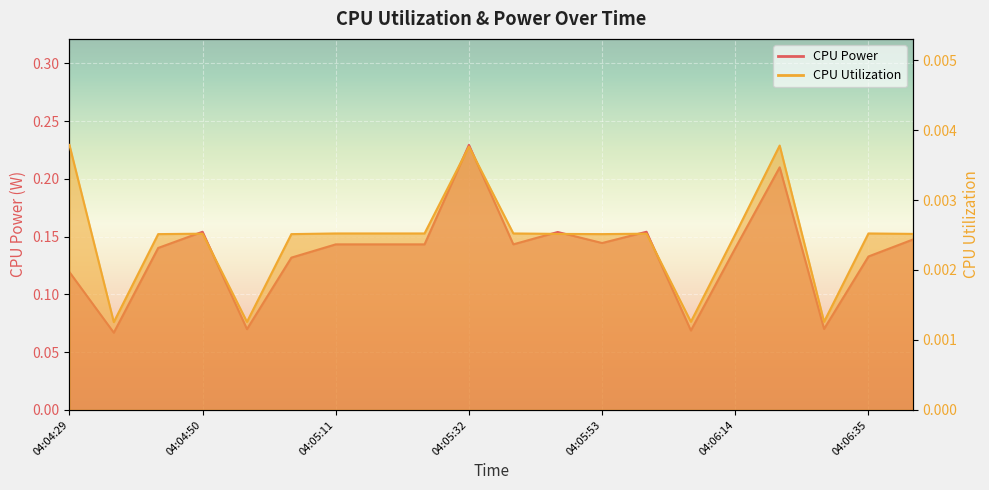

List the series in order of their peak value, highest first.

CPU Power, CPU Utilization